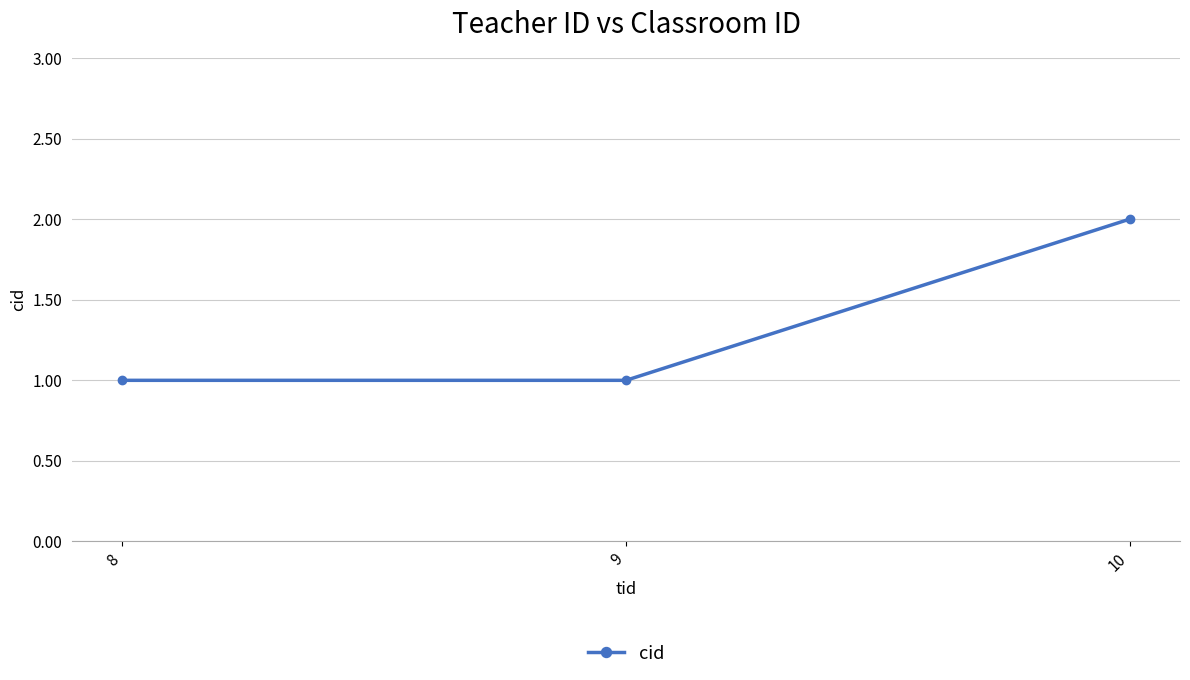

How many lines are shown in the chart?

1